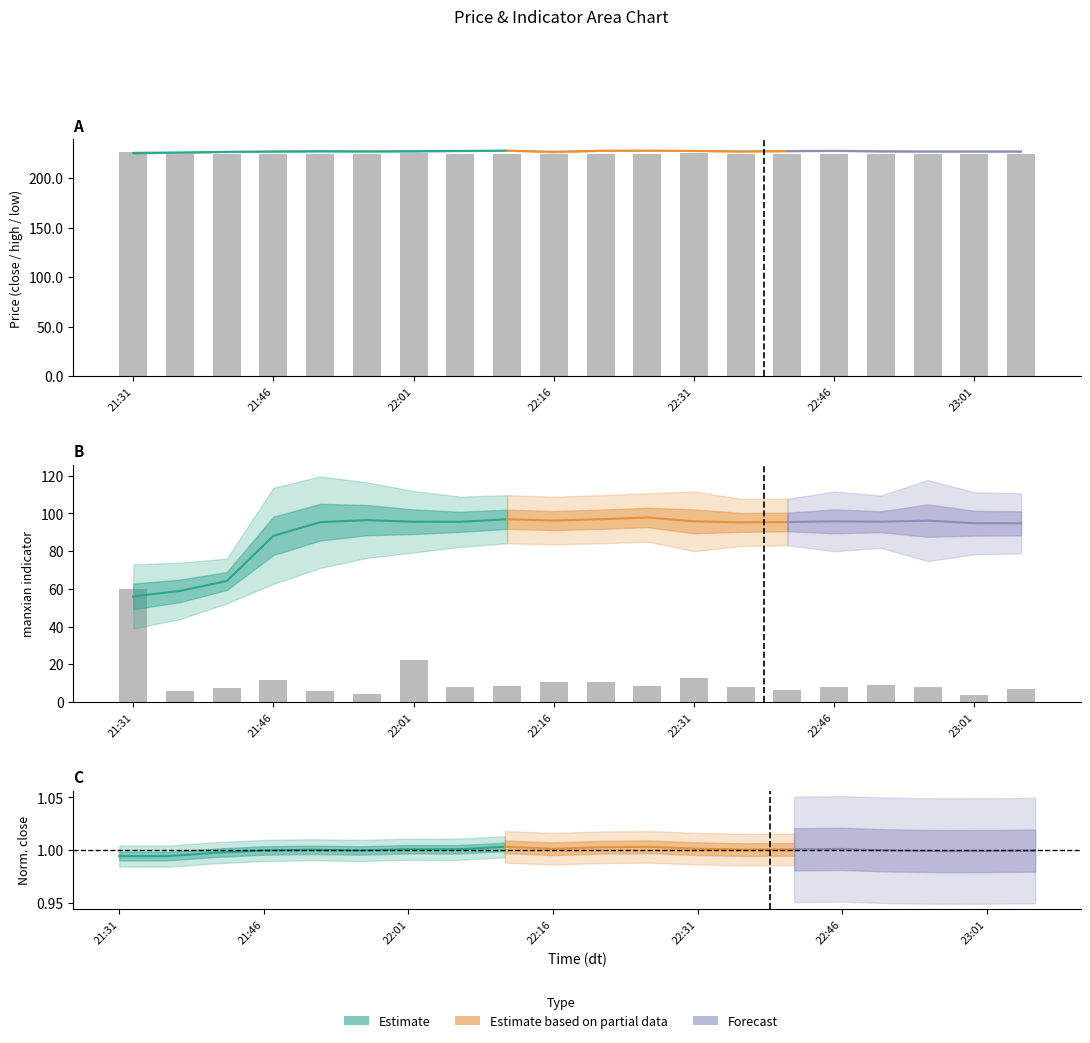

Reading right to left, extract all data points from this chart.

close: 23:06=227.1	23:01=227.0	22:56=226.9	22:51=227.1	22:46=227.4	22:41=227.3	22:36=227.3	22:31=227.5	22:26=227.9	22:21=227.8	22:16=227.5	22:11=227.9	22:06=227.3	22:01=227.3	21:56=227.1	21:51=227.2	21:46=227.1	21:41=226.6	21:36=225.9	21:31=225.9
high: 23:06=227.1	23:01=227.0	22:56=227.1	22:51=227.2	22:46=227.7	22:41=227.5	22:36=227.3	22:31=227.7	22:26=227.9	22:21=227.8	22:16=227.5	22:11=227.9	22:06=227.6	22:01=227.3	21:56=227.1	21:51=227.3	21:46=227.1	21:41=226.6	21:36=226.0	21:31=226.4
low: 23:06=226.9	23:01=226.9	22:56=226.9	22:51=227.1	22:46=227.5	22:41=227.2	22:36=226.9	22:31=227.4	22:26=227.7	22:21=227.5	22:16=225.9	22:11=227.7	22:06=227.3	22:01=227.1	21:56=227.1	21:51=227.2	21:46=226.9	21:41=226.5	21:36=225.9	21:31=224.5
manxian_lo: 23:06=78.8	23:01=78.3	22:56=74.7	22:51=81.7	22:46=79.9	22:41=83.1	22:36=82.7	22:31=79.9	22:26=85.0	22:21=84.1	22:16=83.6	22:11=84.1	22:06=82.2	22:01=79.3	21:56=76.4	21:51=71.0	21:46=62.6	21:41=52.2	21:36=43.9	21:31=39.0
manxian_hi: 23:06=110.7	23:01=111.3	22:56=117.7	22:51=109.5	22:46=111.7	22:41=107.8	22:36=107.8	22:31=111.7	22:26=110.7	22:21=109.7	22:16=108.9	22:11=109.7	22:06=108.9	22:01=111.9	21:56=116.5	21:51=119.7	21:46=113.6	21:41=76.0	21:36=73.9	21:31=73.0